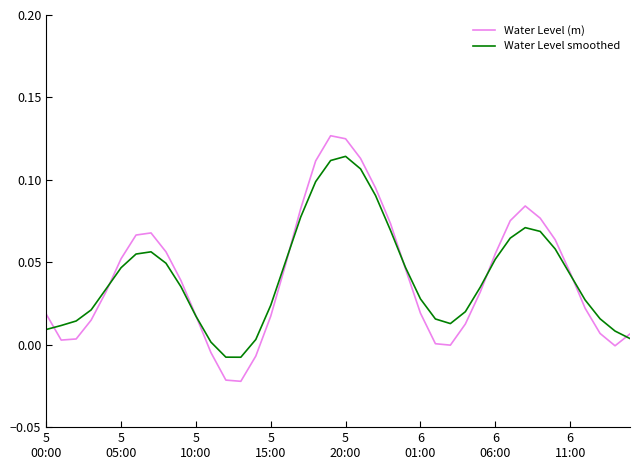

List the series in order of their peak value, highest first.

Water Level (m), Water Level smoothed